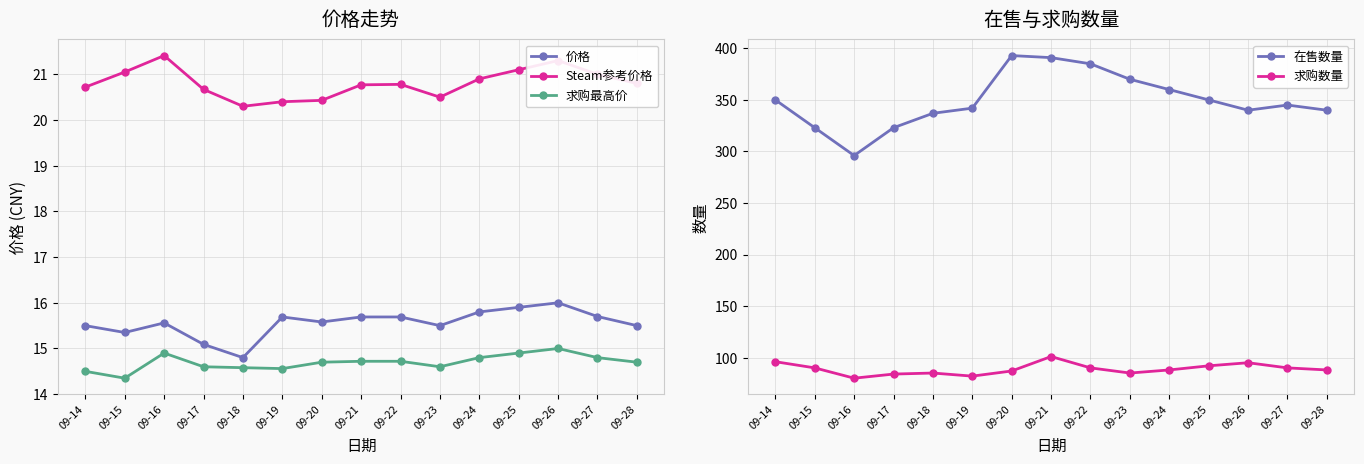

How many data points in 价格 are above 15?

14